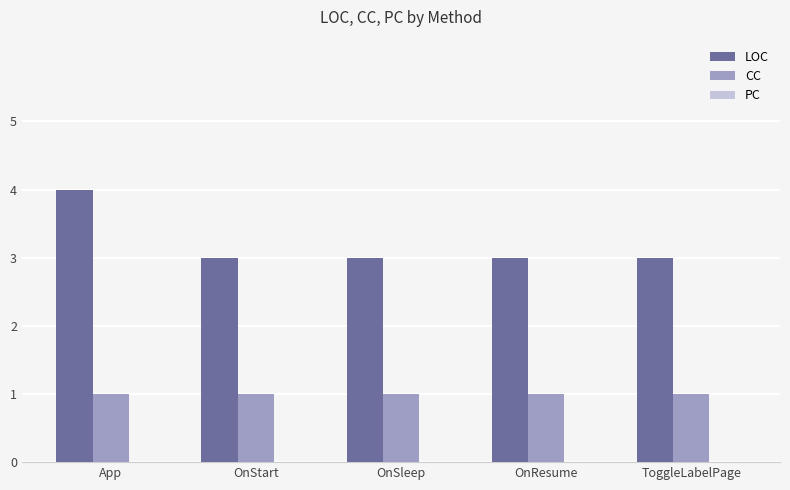

List the series in order of their peak value, highest first.

LOC, CC